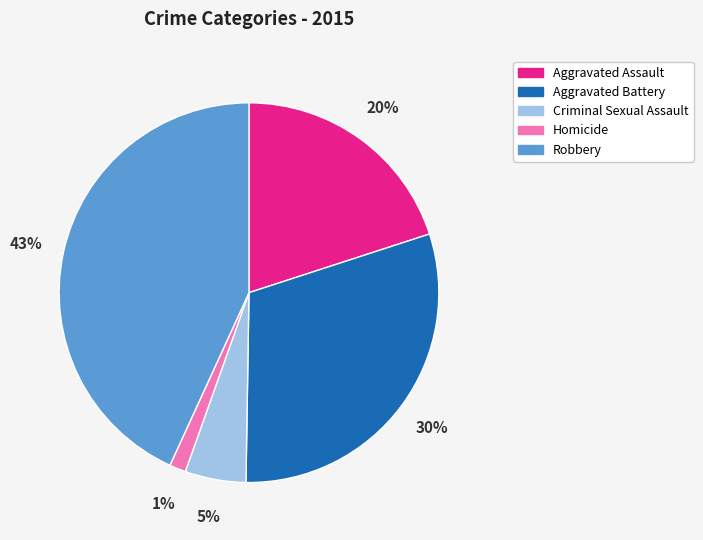

To the nearest percent, what is the difference between the largest and smallest slice percentages?

42%